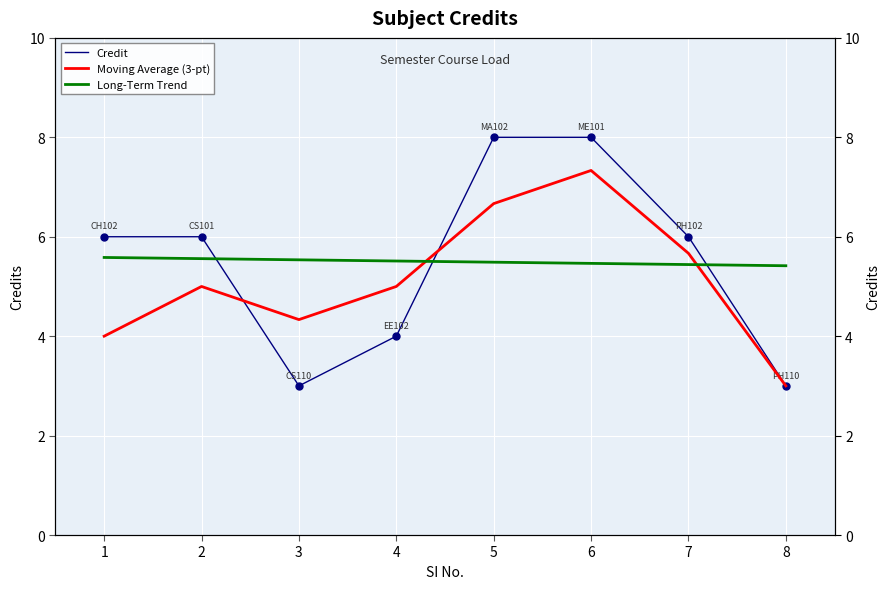

Is it true that Credit equals 6.0 at 2?

True